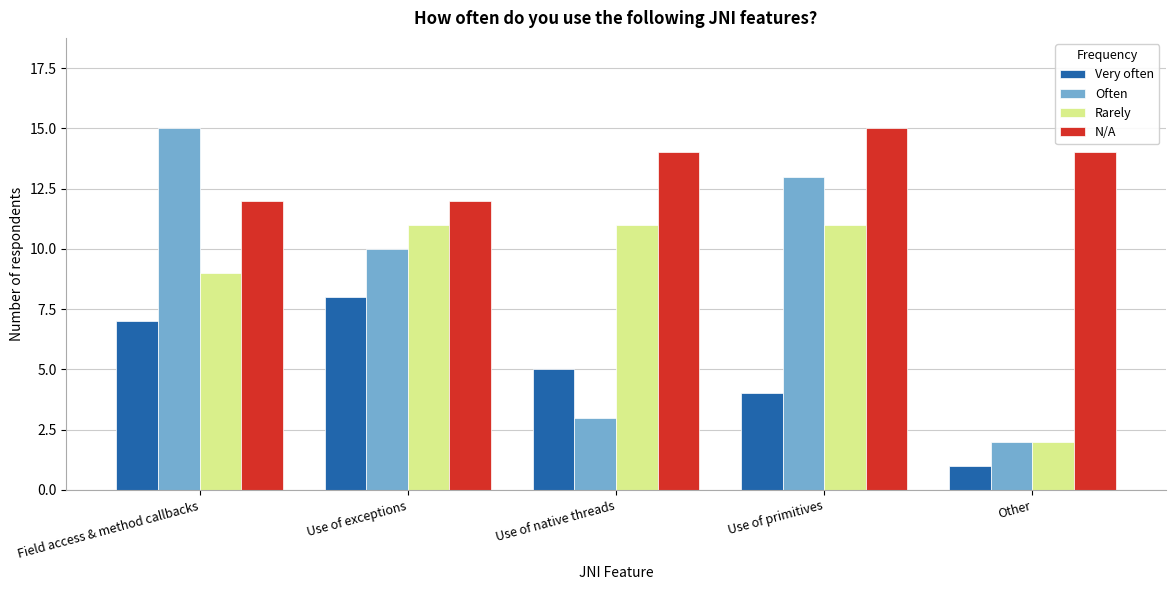

Reading left to right, extract all data points from this chart.

Very often: Field access & method callbacks=7	Use of exceptions=8	Use of native threads=5	Use of primitives=4	Other=1
Often: Field access & method callbacks=15	Use of exceptions=10	Use of native threads=3	Use of primitives=13	Other=2
Rarely: Field access & method callbacks=9	Use of exceptions=11	Use of native threads=11	Use of primitives=11	Other=2
N/A: Field access & method callbacks=12	Use of exceptions=12	Use of native threads=14	Use of primitives=15	Other=14